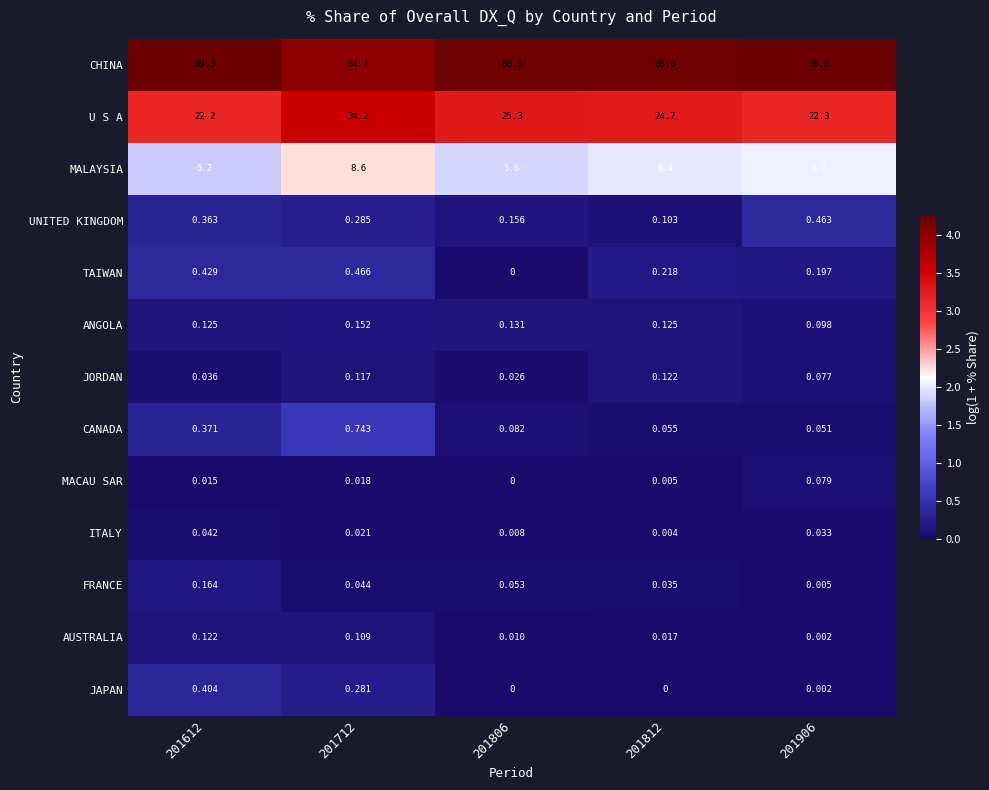

What is the greatest value displayed?

70.0